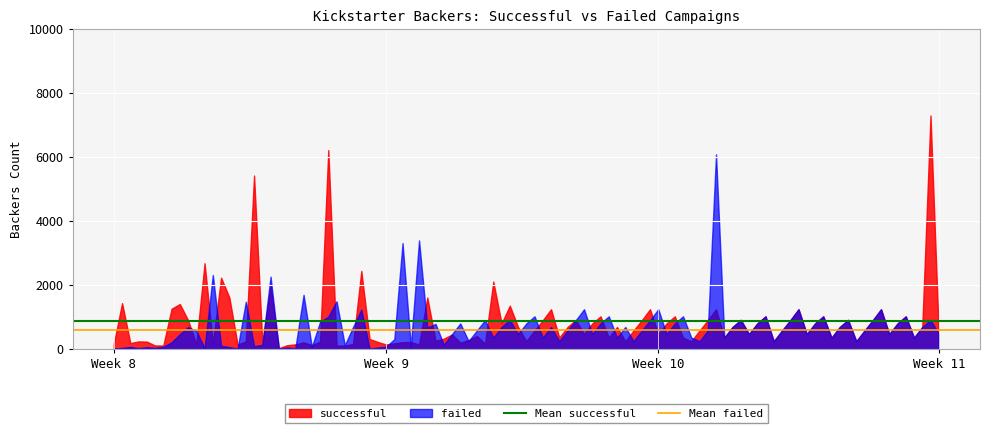

Which series has the widest spread of values?

successful